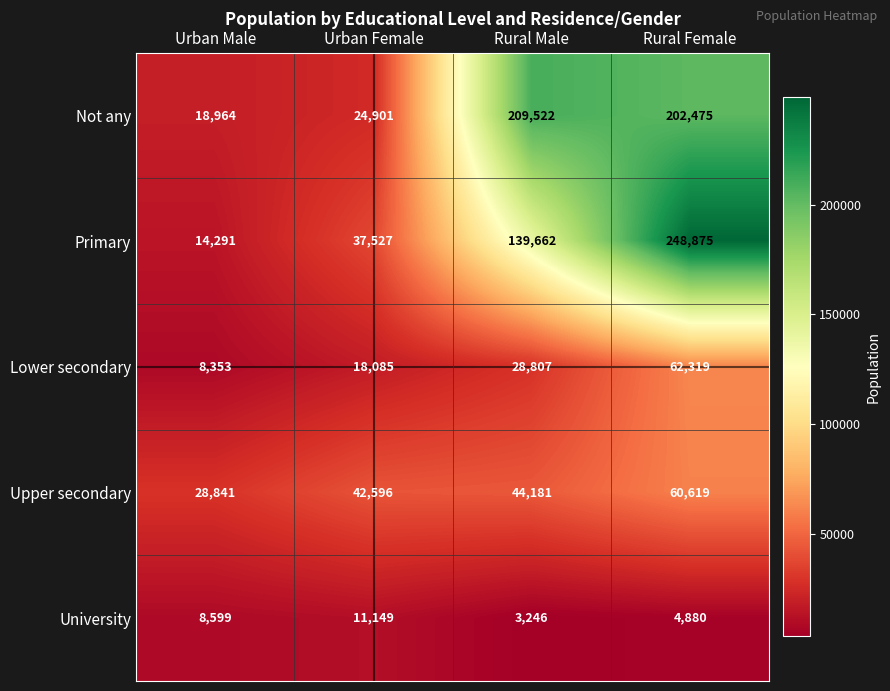

Which series changed the most between Urban Male and Urban Female?

Primary